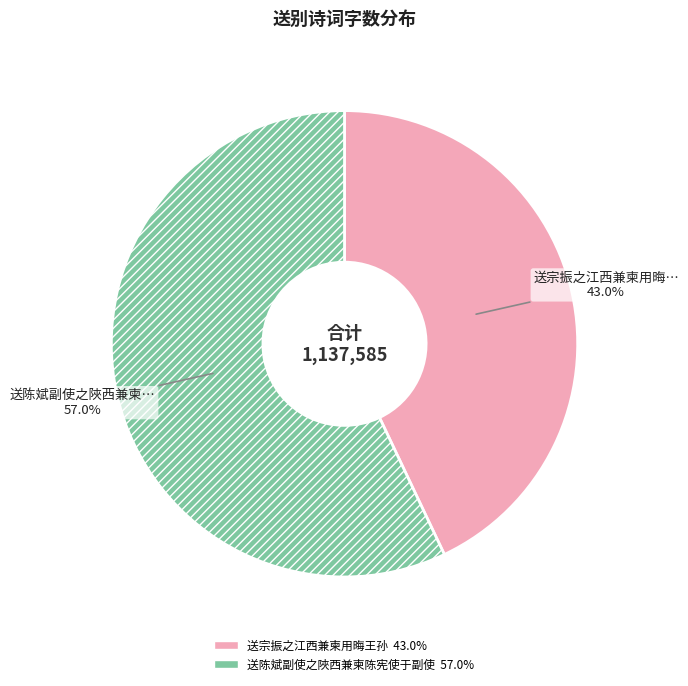

Is there a majority slice in this chart?

Yes